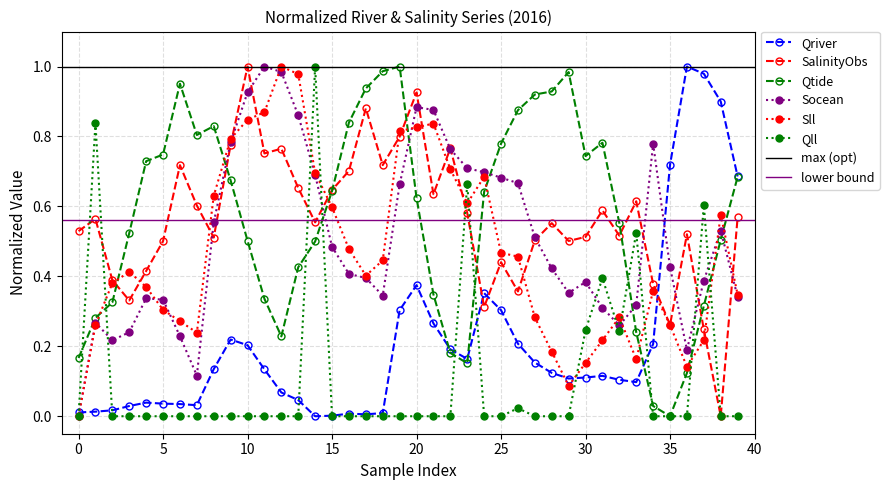

True or false: Qtide has more than 2 interior local peaks.

True